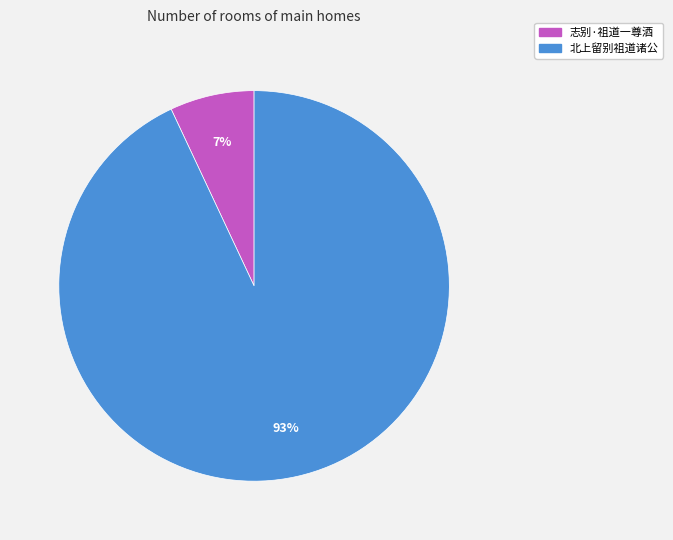

What percentage is the 志别·祖道一尊酒 slice, to the nearest percent?

7%